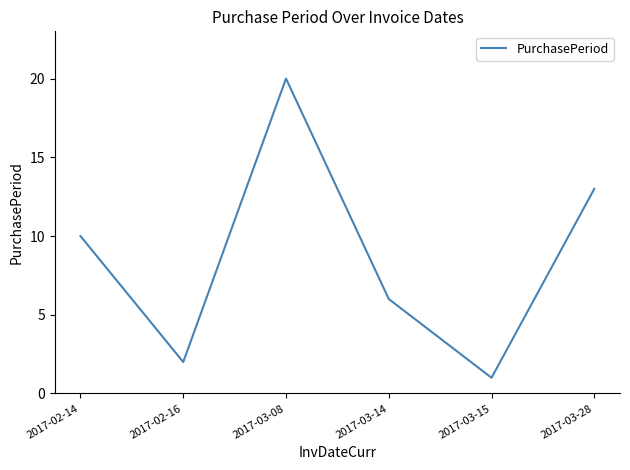

What position from the left is 2017-03-28?

6